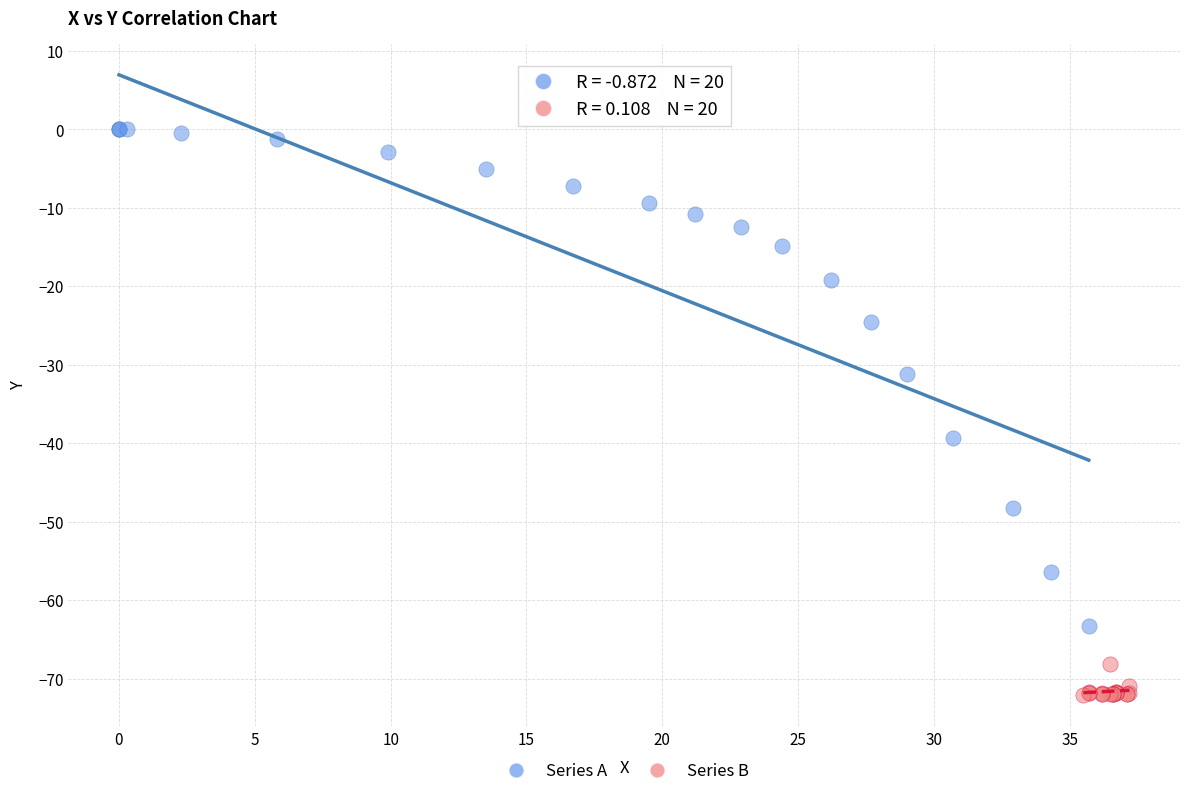

Which series has the widest spread of Y values?

Series A